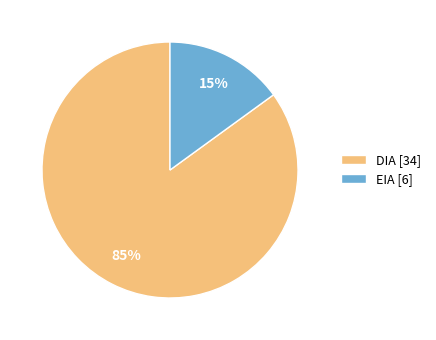

To the nearest percent, what is the difference between the largest and smallest slice percentages?

70%